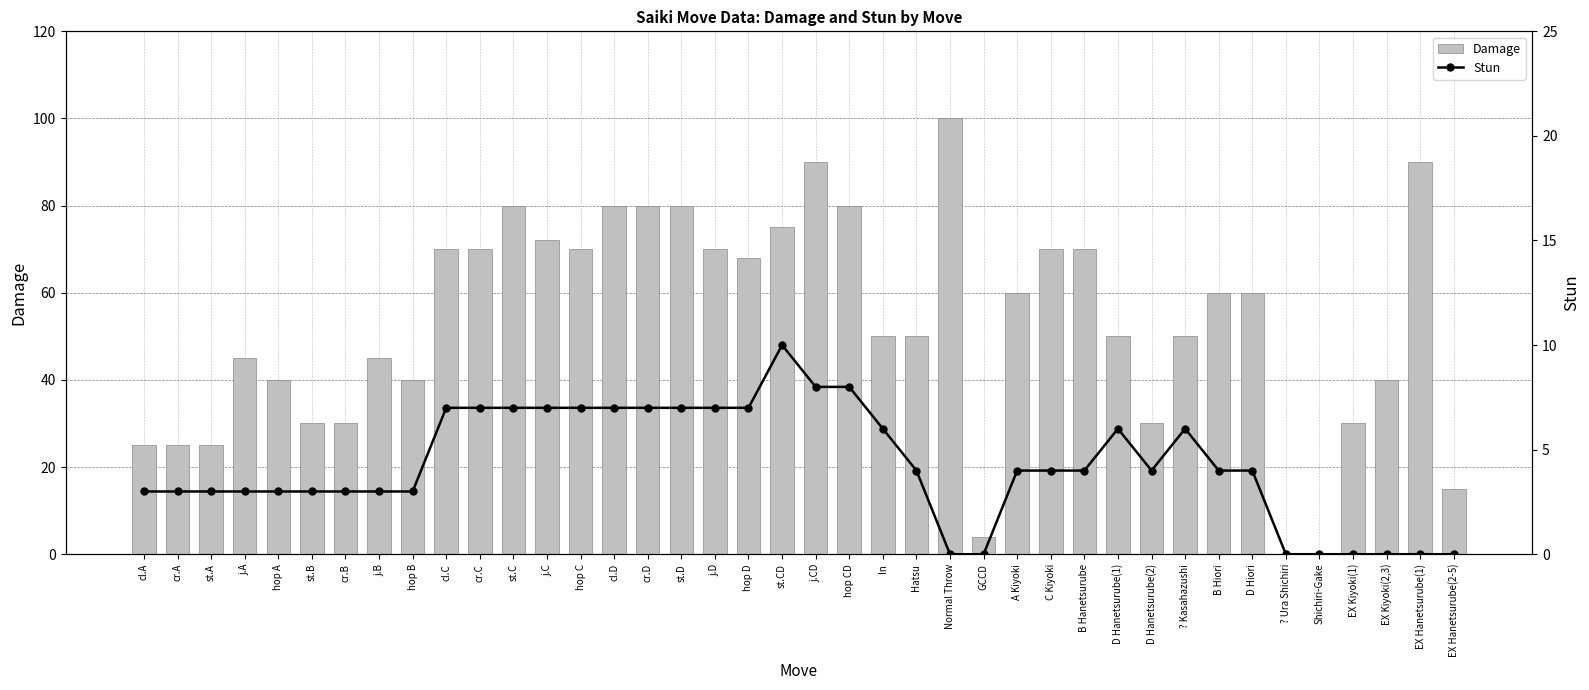

At which category is the sum across all series the highest?

Normal Throw